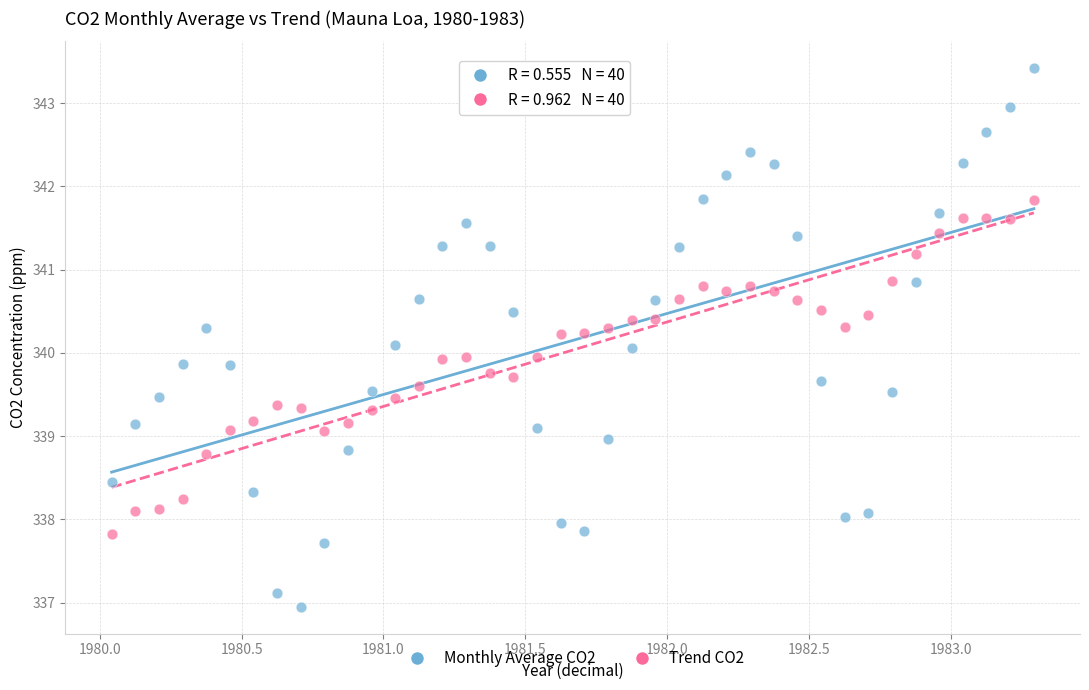

What is the X range (max minus min) for the scatter plot?

3.2